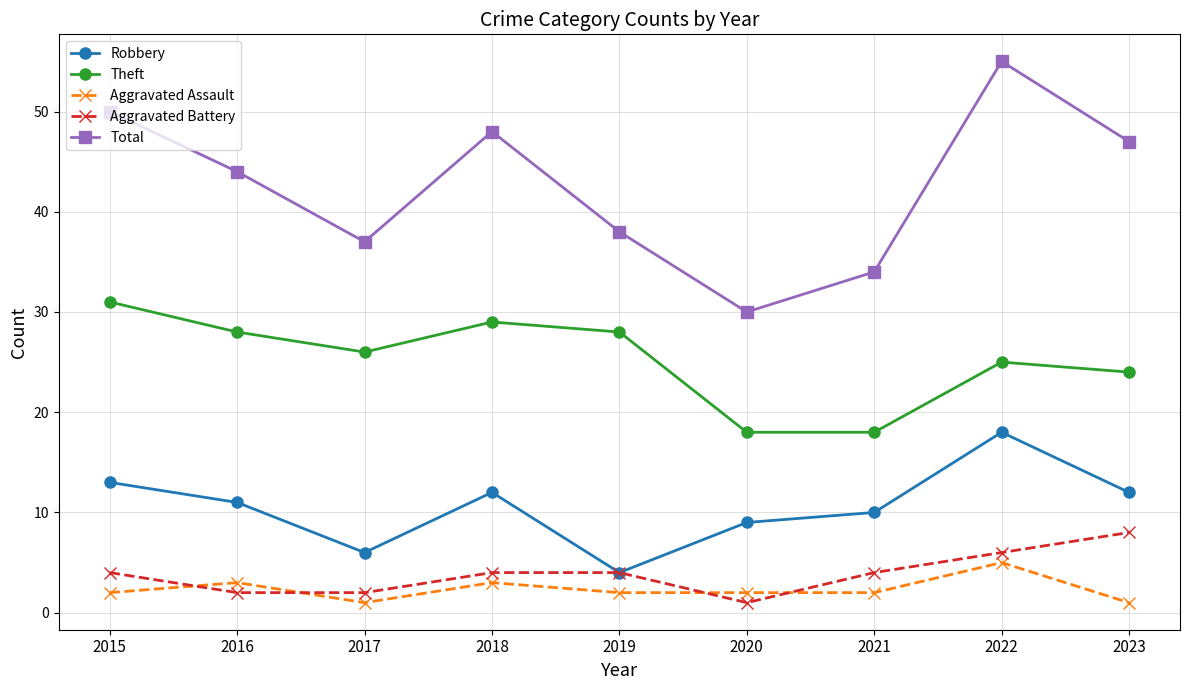

Which series changed the most between 2019 and 2021?

Theft